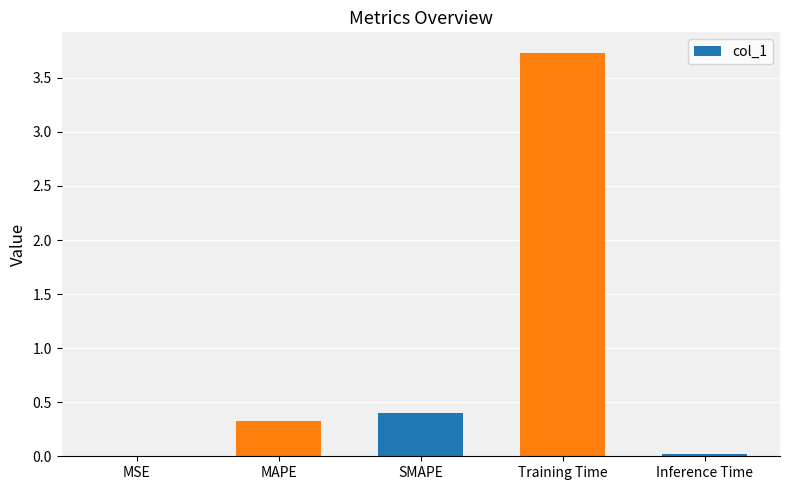

What is the sum of all values?

4.5